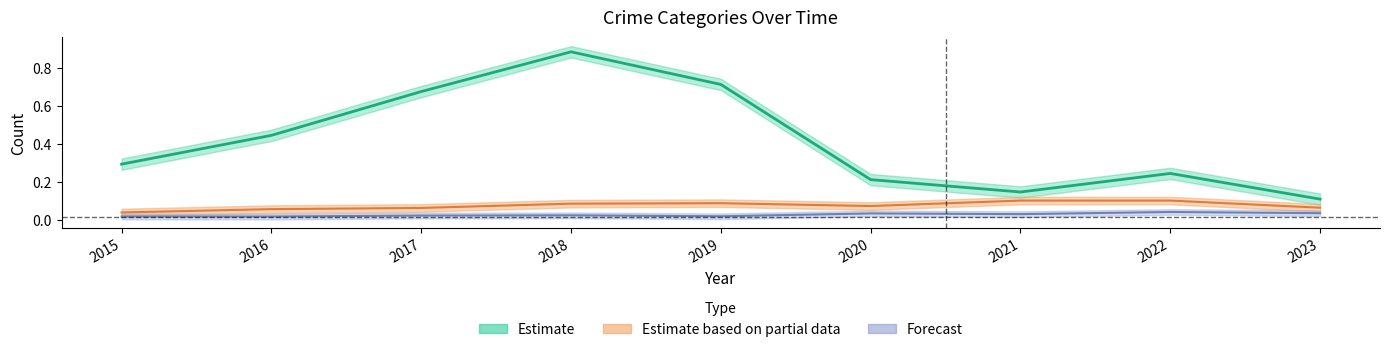

At which label is Theft closest to 0?

2023